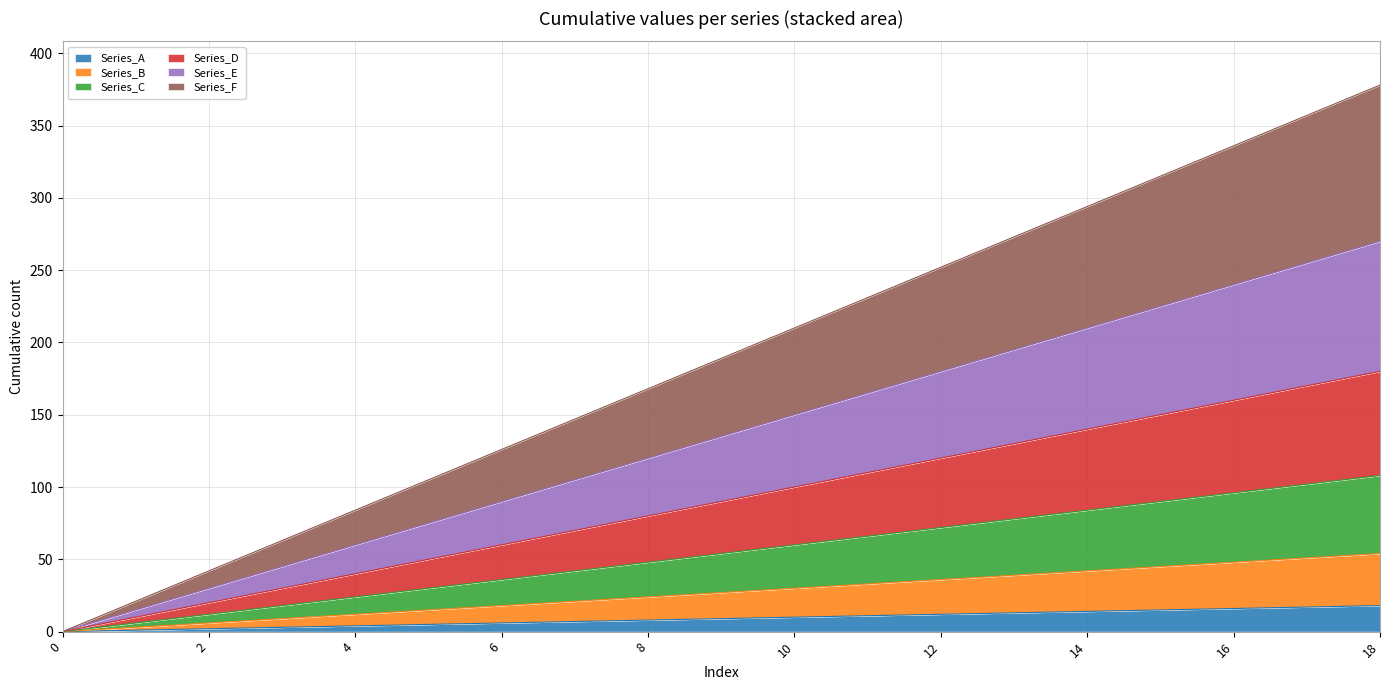

Rank the series at 11 from lowest to highest value.

Series_A, Series_B, Series_C, Series_D, Series_E, Series_F